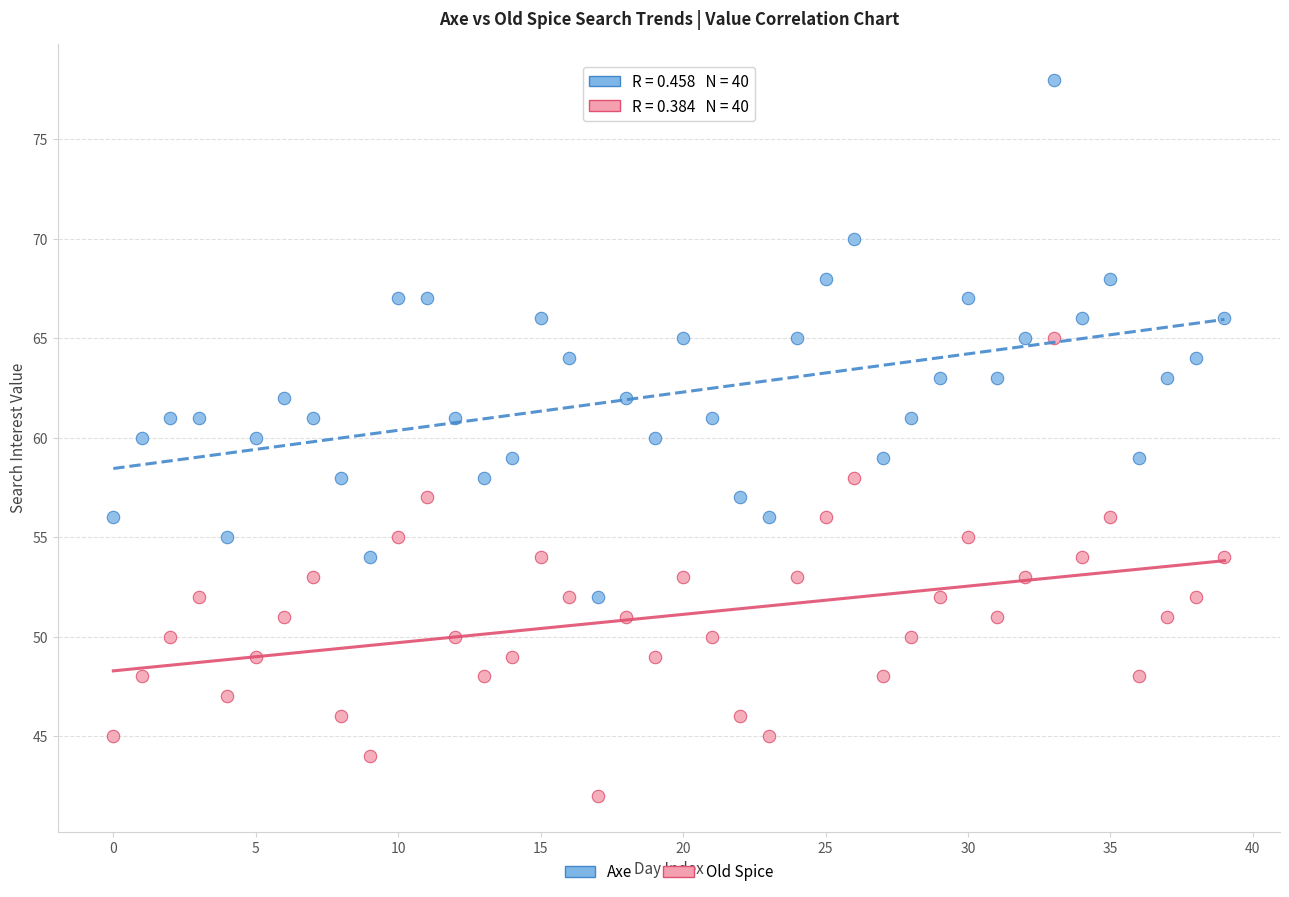

Which series has the widest spread of Y values?

Axe